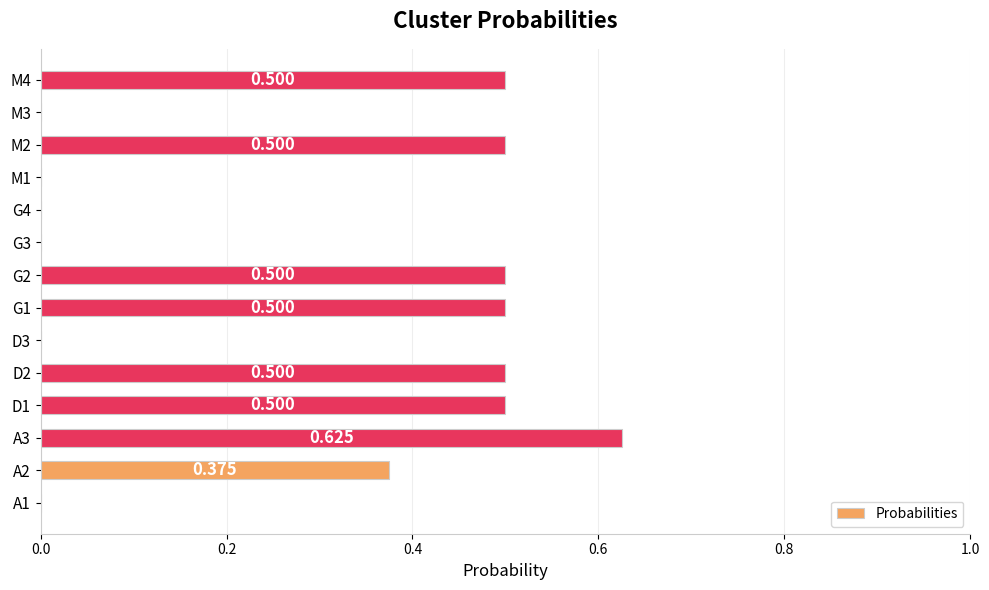

Count the values in the range 0 to 1.

14